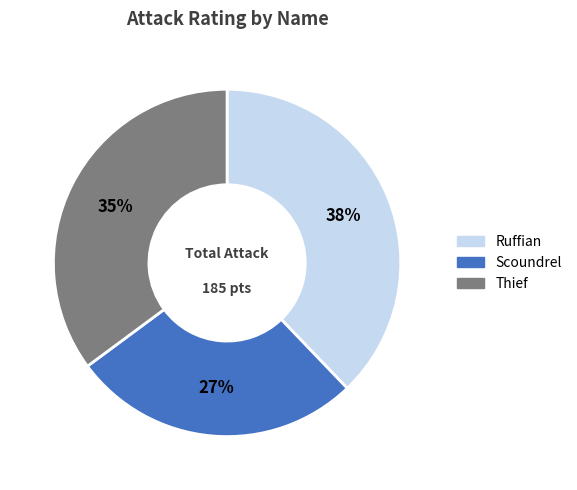

To the nearest percent, what is the difference between the Thief and Ruffian slice percentages?

3%